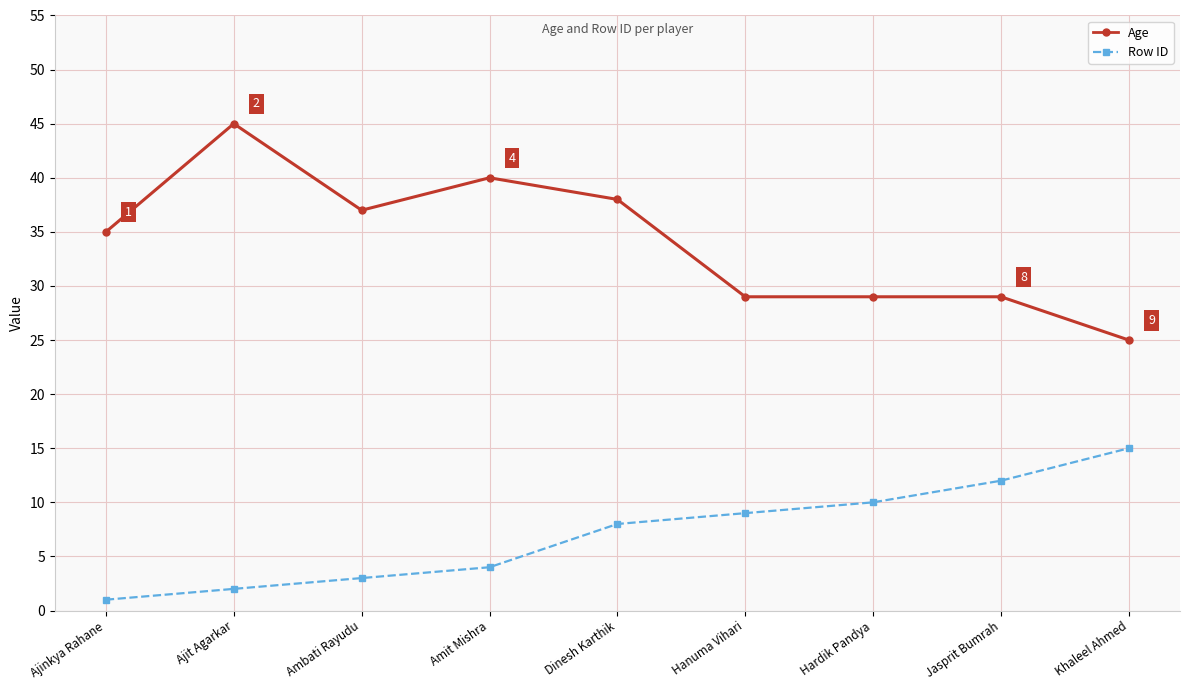

True or false: Age and Row ID intersect in this chart.

False